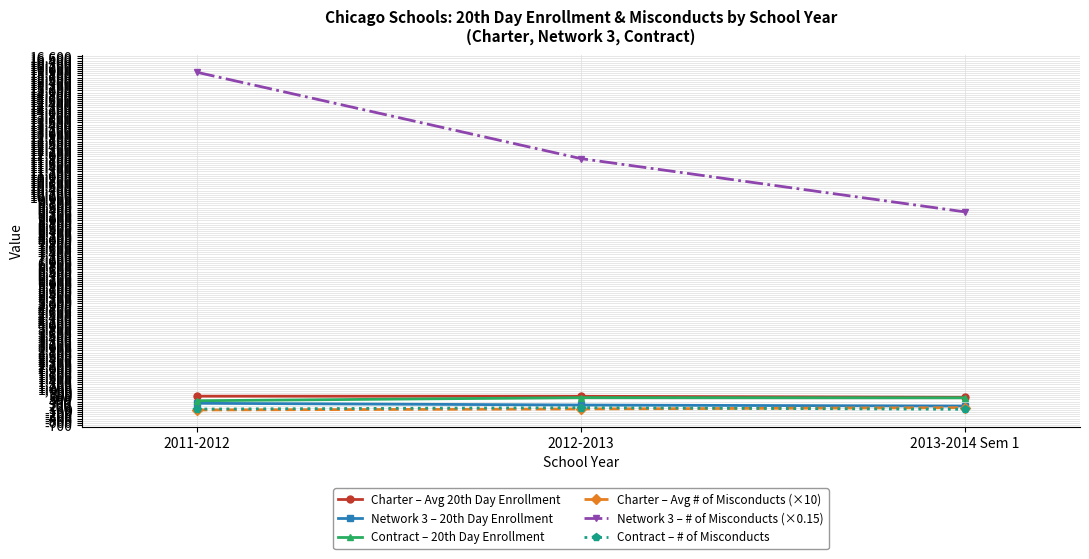

What position from the left is 2013-2014 Sem 1?

3